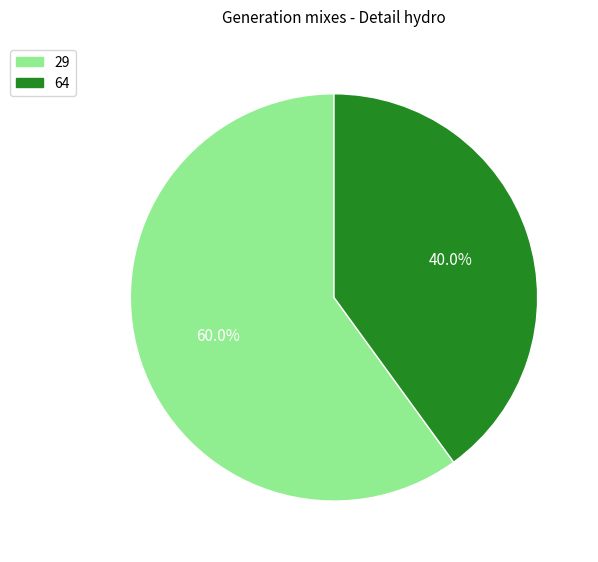

Which slice represents more than half of the pie?

29